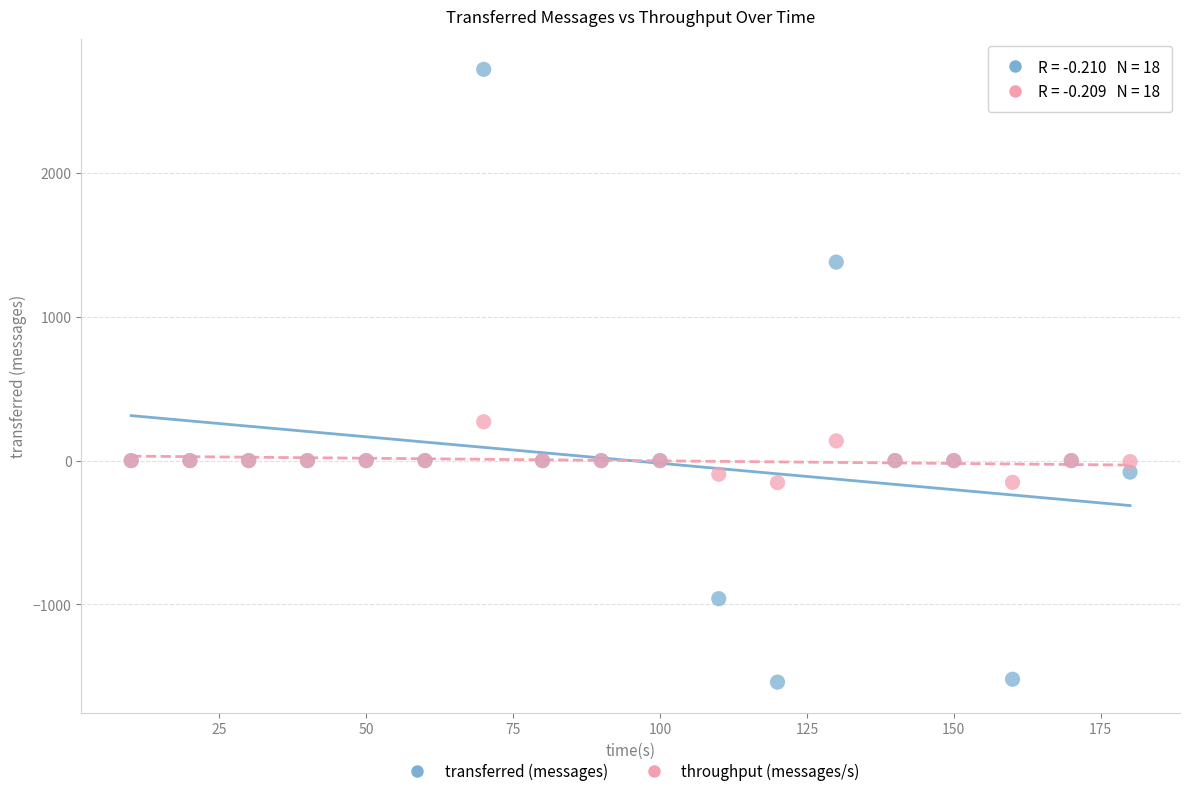

What is the X range (max minus min) for the scatter plot?

170